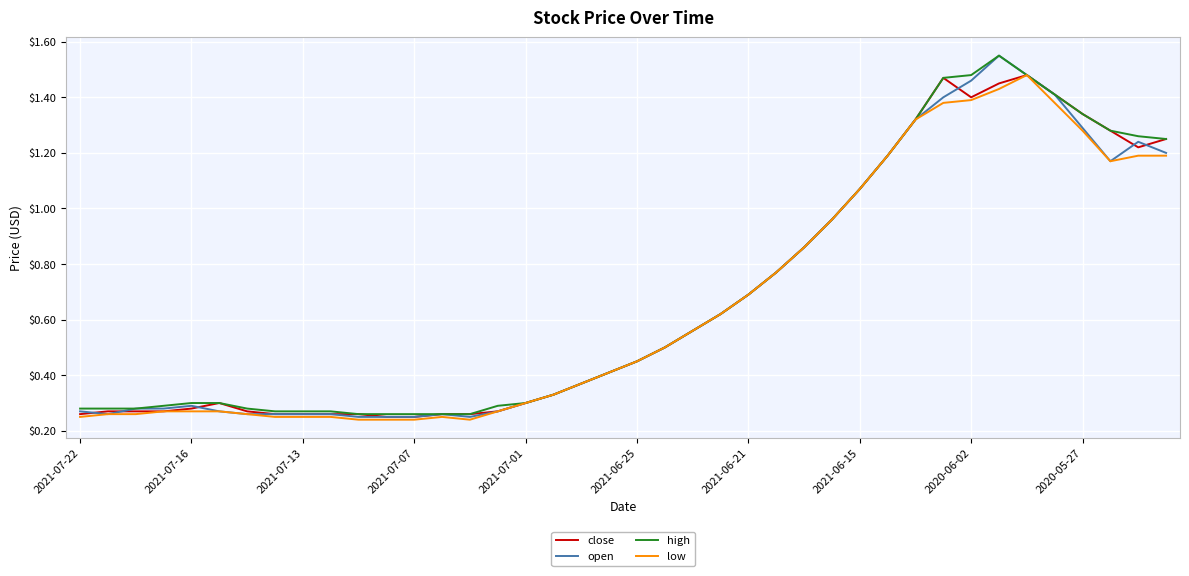

What are all the series names shown in the legend?

close, open, high, low